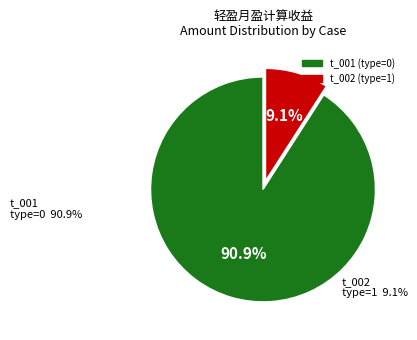

Which category accounts for the majority?

t_001